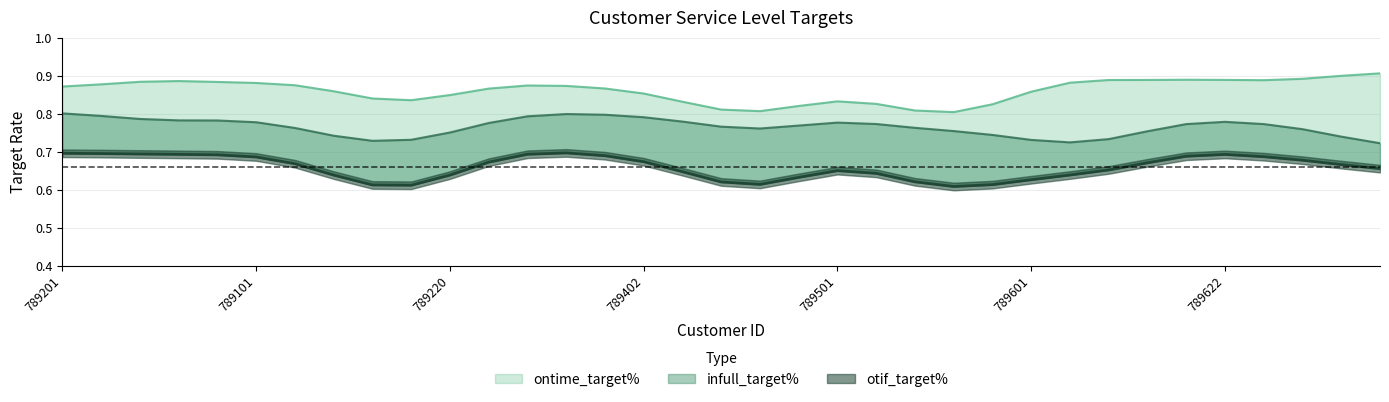

At which label does otif_target% reach its minimum?

789122